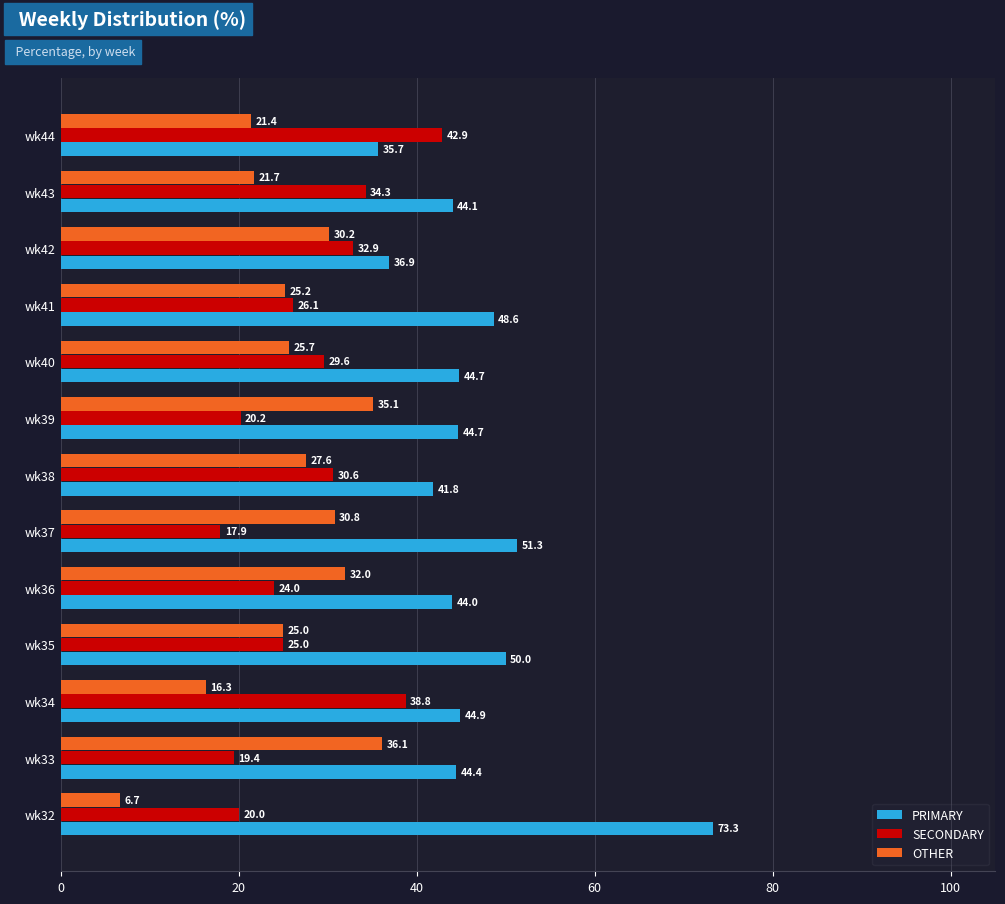

Where is OTHER nearest to the value 21?

wk44